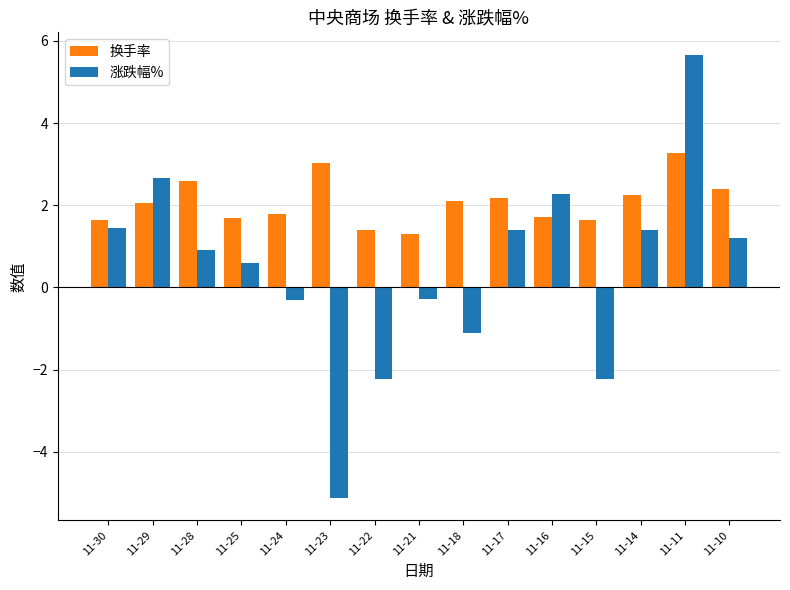

What is the difference between the highest and lowest values at 11-14?

0.8